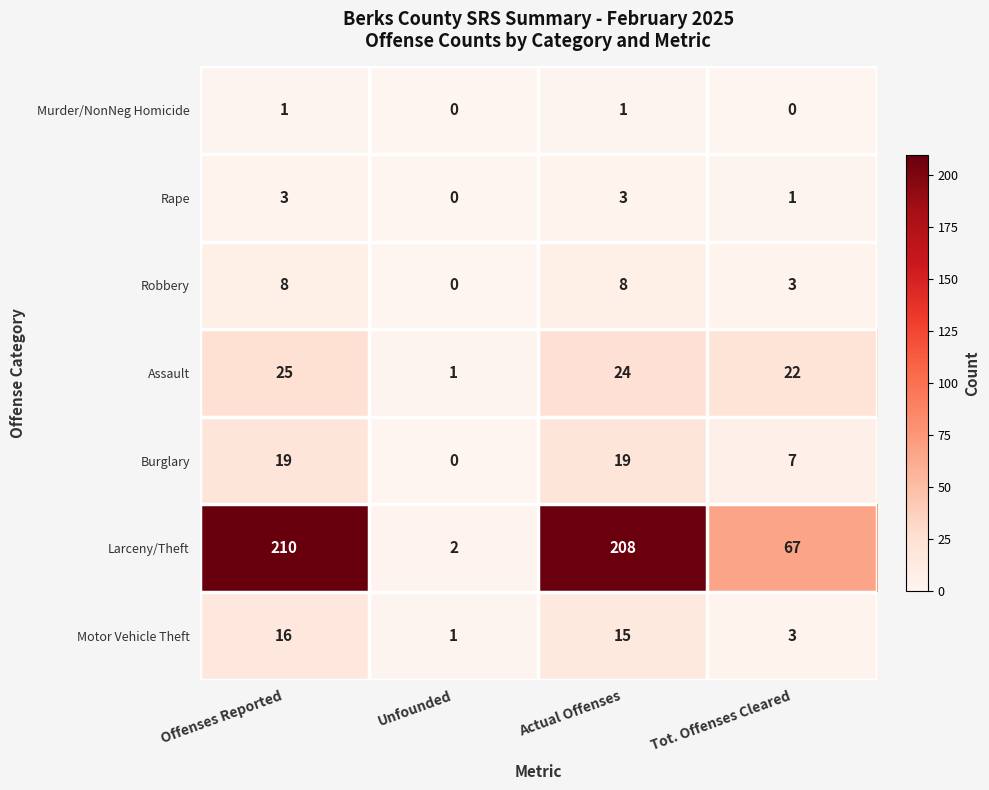

How many Murder/NonNeg Homicide values are between 0 and 1?

4